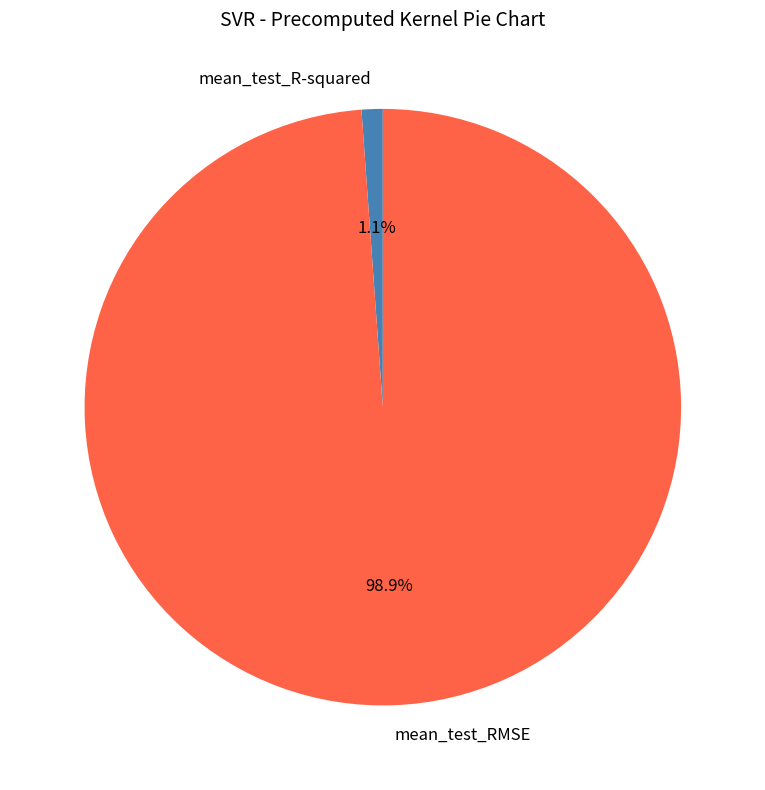

Which slice represents more than half of the pie?

mean_test_RMSE